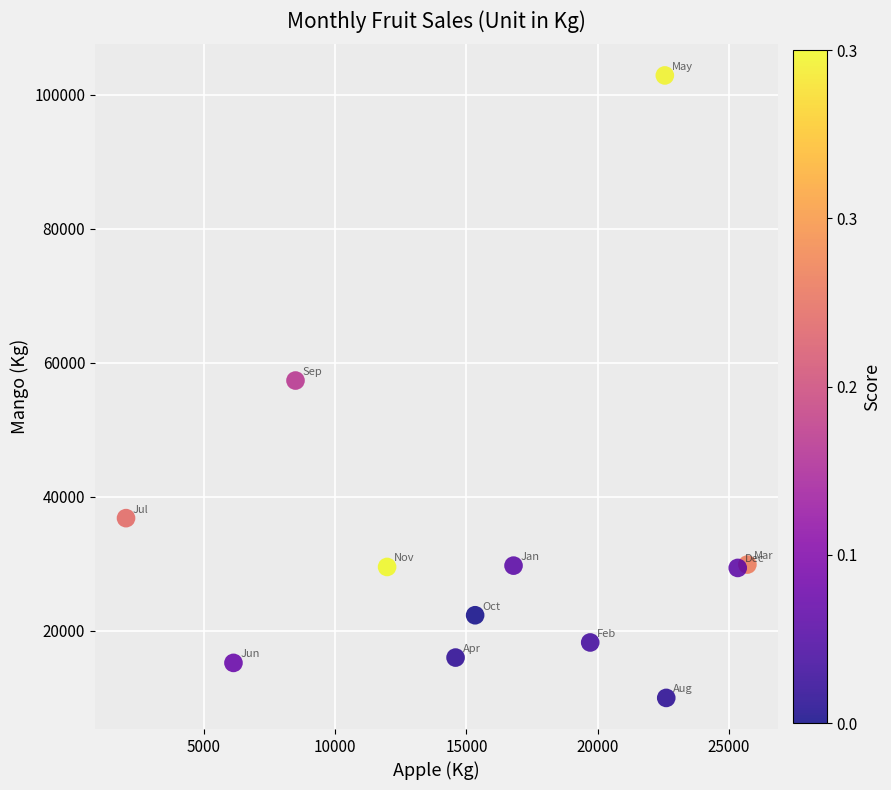

What is the average X value?

15938